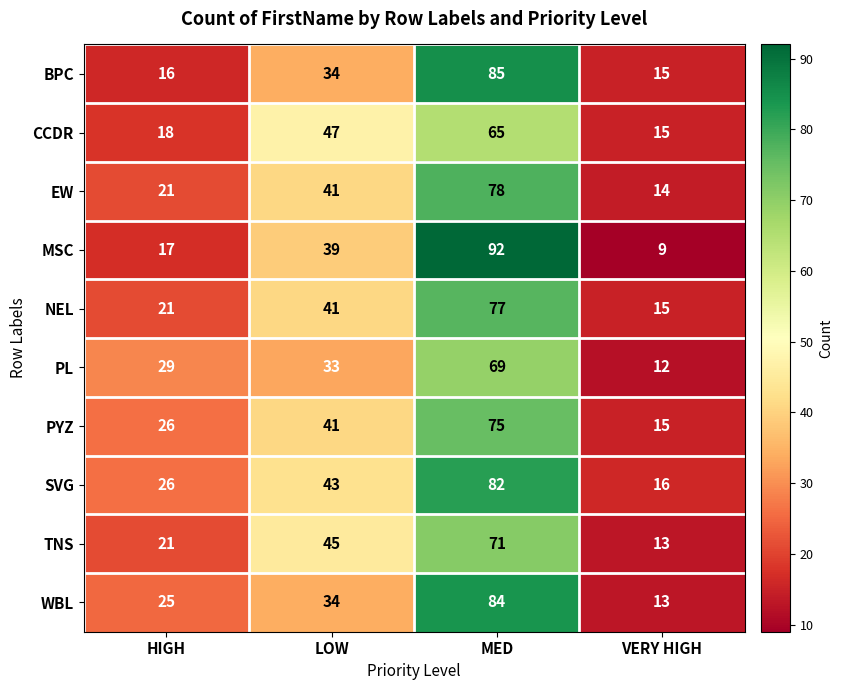

At how many categories does at least one series exceed 33?

2